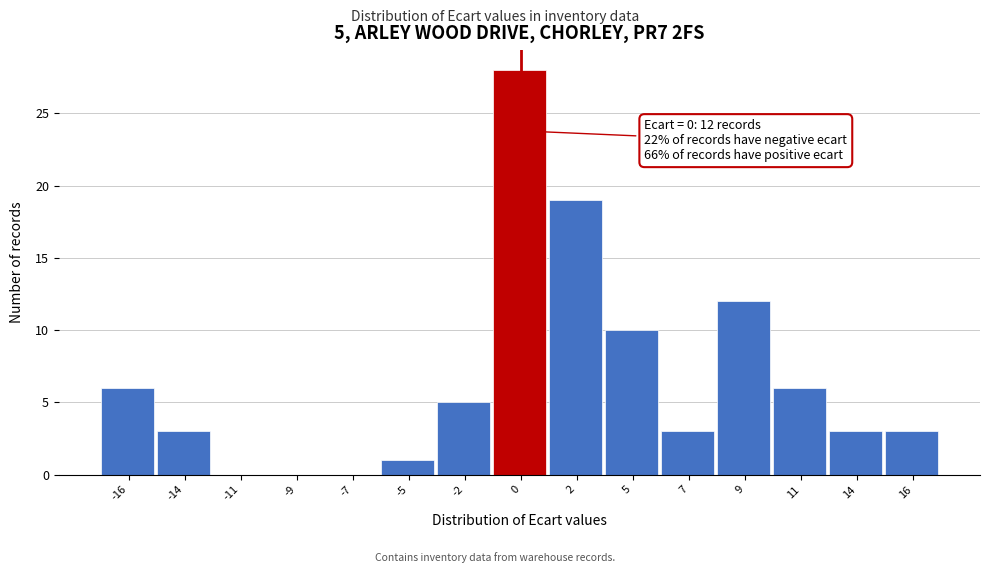

Reading left to right, list all the values displayed in this chart.

-16=6	-14=3	-11=0	-9=0	-7=0	-5=1	-2=5	0=28	2=19	5=10	7=3	9=12	11=6	14=3	16=3